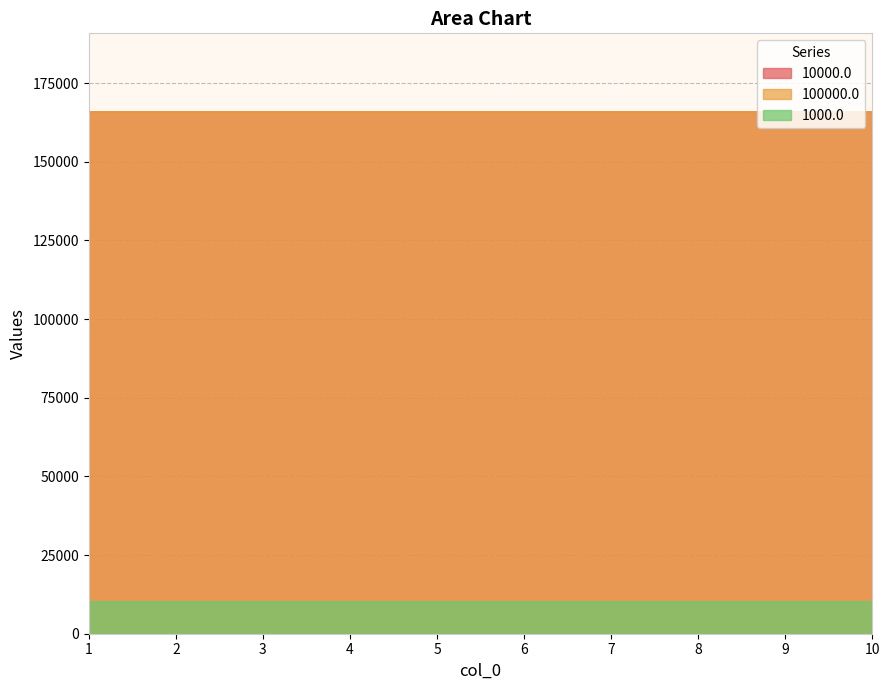

What is the approximate value of 10000.0 at 2?

165914